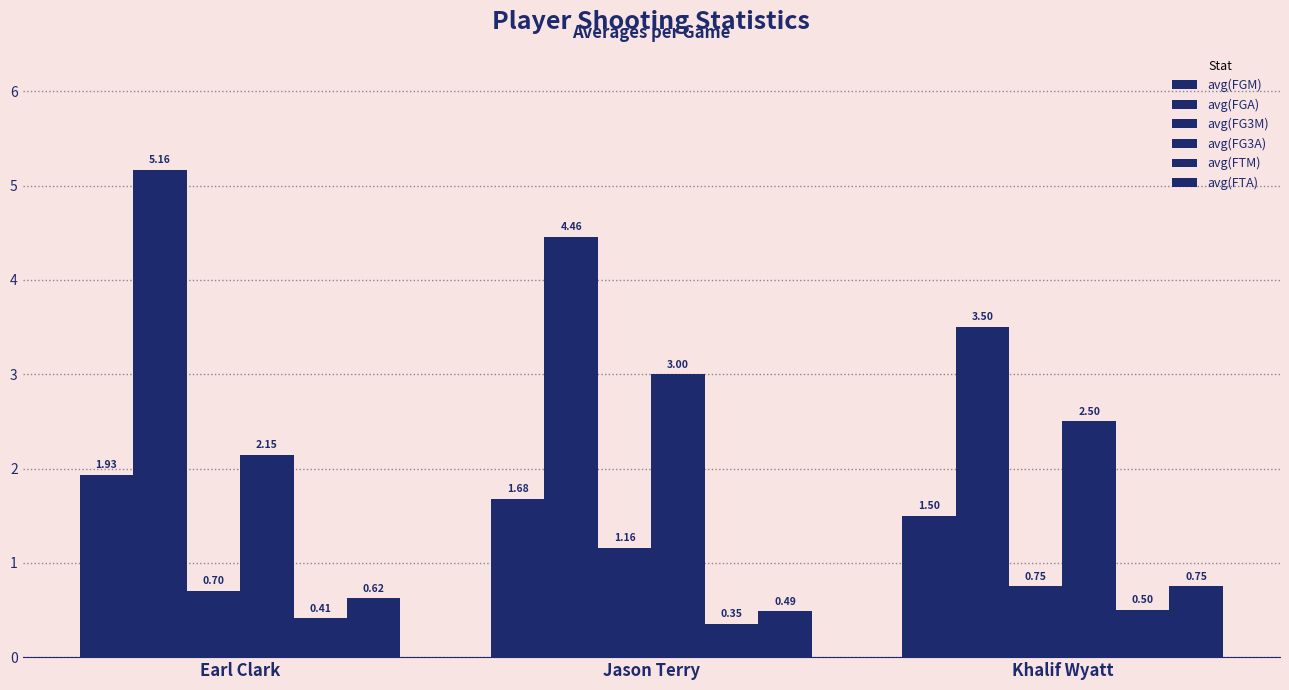

What is the difference between the second highest and minimum values in the avg(FTM) series?

0.1